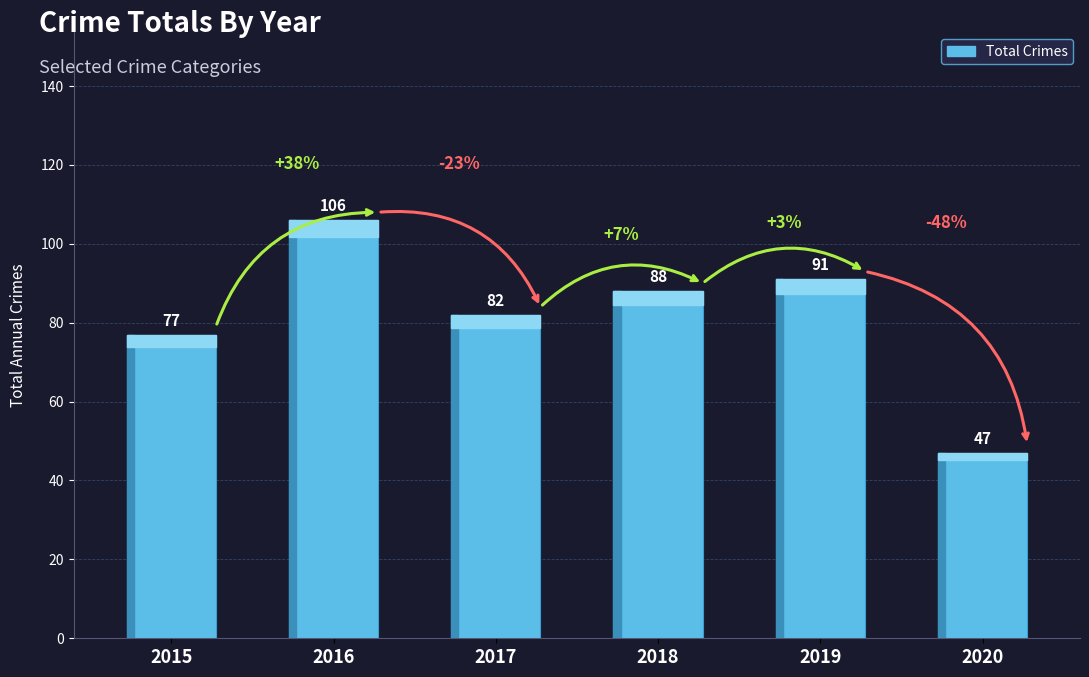

What is the difference between the values at 2017 and 2020?

35